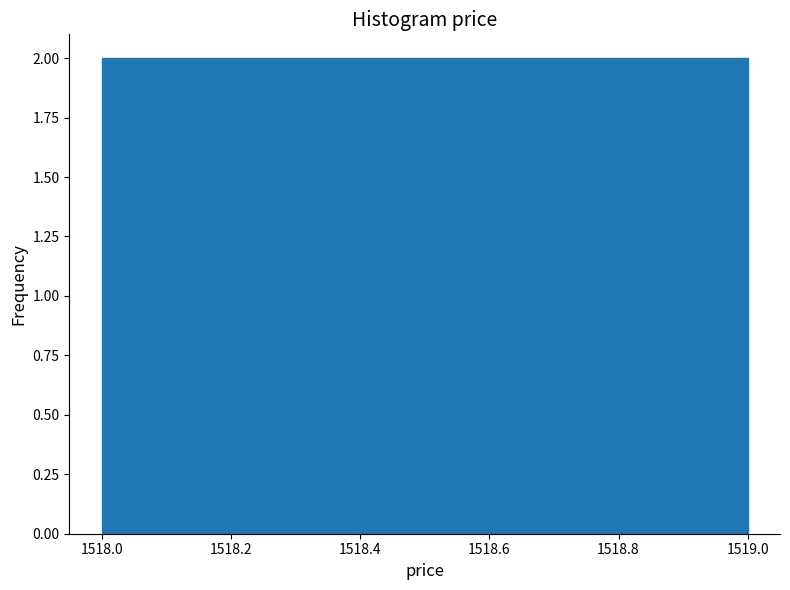

Reading left to right, list every bar in this chart as the range it spans on the x-axis followed by its height. The values are not printed on the chart, so give them approximately, as read against the axis.

1518.0 to 1518.1: 2
1518.1 to 1518.2: 2
1518.2 to 1518.3: 2
1518.3 to 1518.4: 2
1518.4 to 1518.5: 2
1518.5 to 1518.6: 2
1518.6 to 1518.7: 2
1518.7 to 1518.8: 2
1518.8 to 1518.9: 2
1518.9 to 1519.0: 2